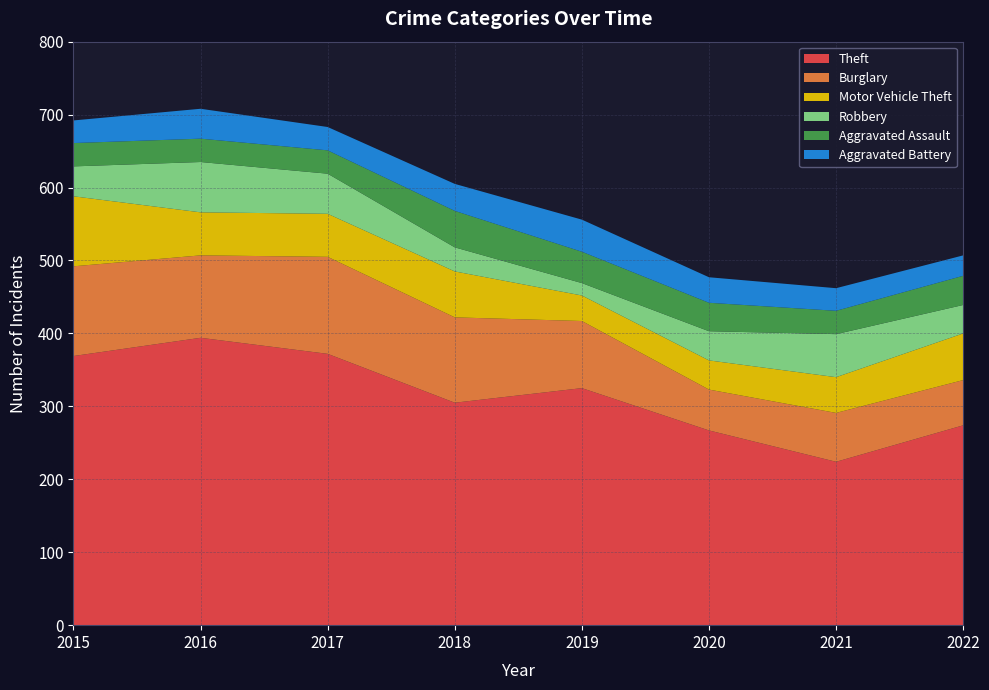

Reading right to left, transcribe all the data shown in this chart.

Theft: 274	224	267	325	305	372	394	369
Burglary: 62	67	56	92	117	133	113	123
Motor Vehicle Theft: 64	49	40	35	63	59	59	96
Robbery: 39	59	40	17	33	55	69	41
Aggravated Assault: 40	32	39	43	50	32	32	32
Aggravated Battery: 28	31	35	44	37	32	41	31